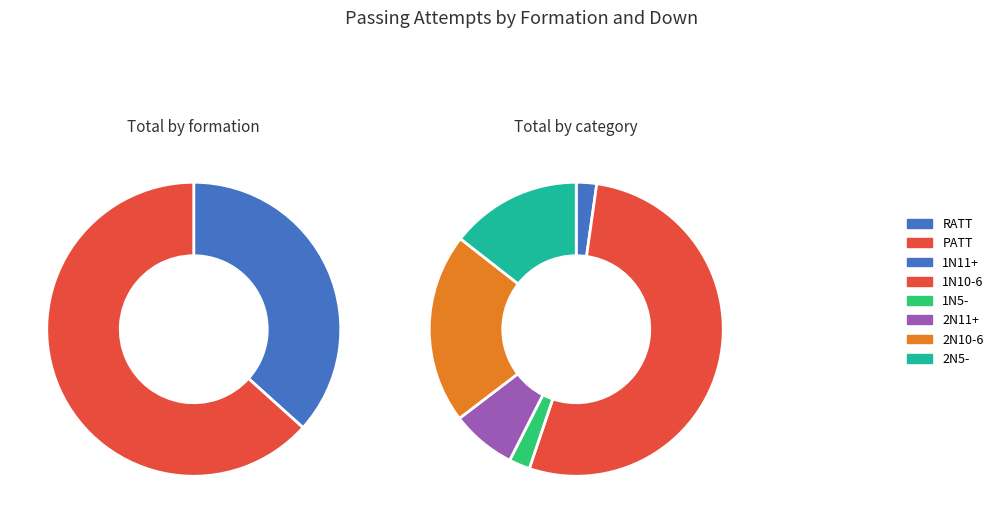

Count the number of slices in the pie.

2